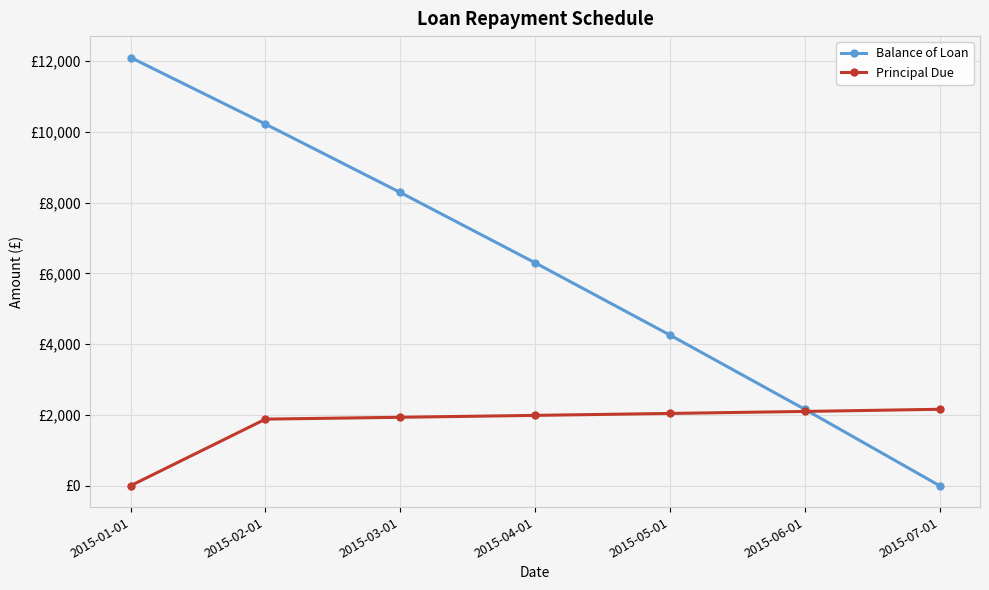

Does the chart have visible grid lines?

Yes